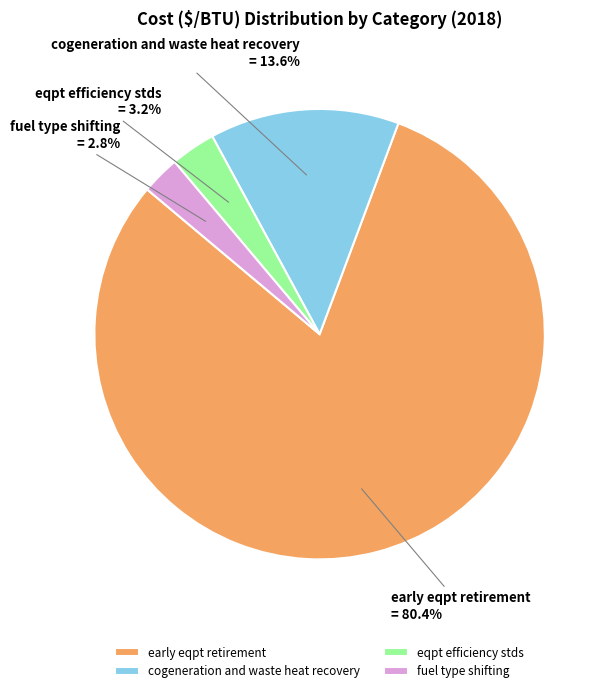

True or false: fuel type shifting accounts for 13% of the total.

False